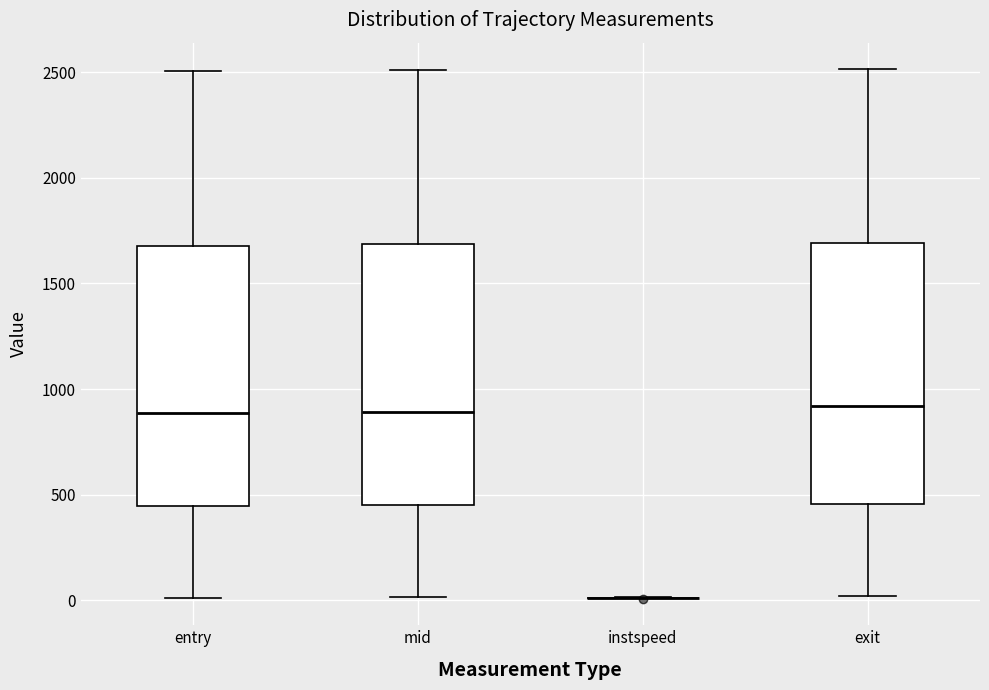

Reading left to right, read every box against the y-axis: the position of its median line, the range the box covers, and the ends of its whiskers. The values are not printed on the chart, so give them approximately, as read against the axis.

entry: median 900, box 450 to 1700, whiskers 0 to 2500
mid: median 900, box 450 to 1700, whiskers 0 to 2500
instspeed: box collapsed to a line at 0, whiskers 0 to 0
exit: median 900, box 450 to 1700, whiskers 0 to 2500